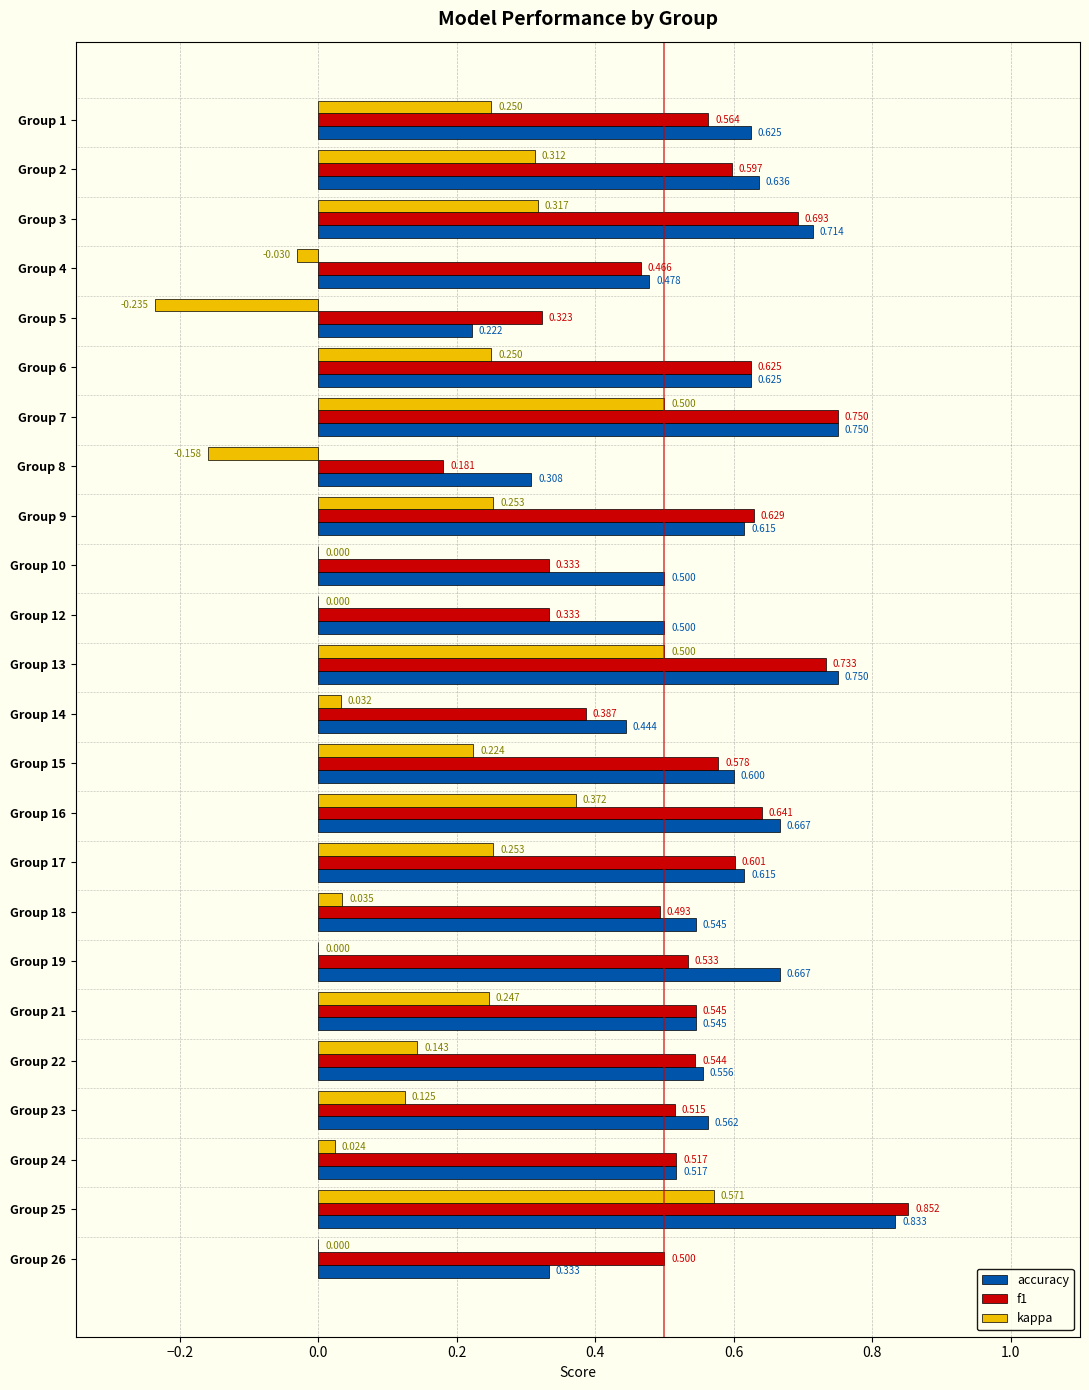

Between Group 13 and Group 22, which series saw the biggest shift?

kappa